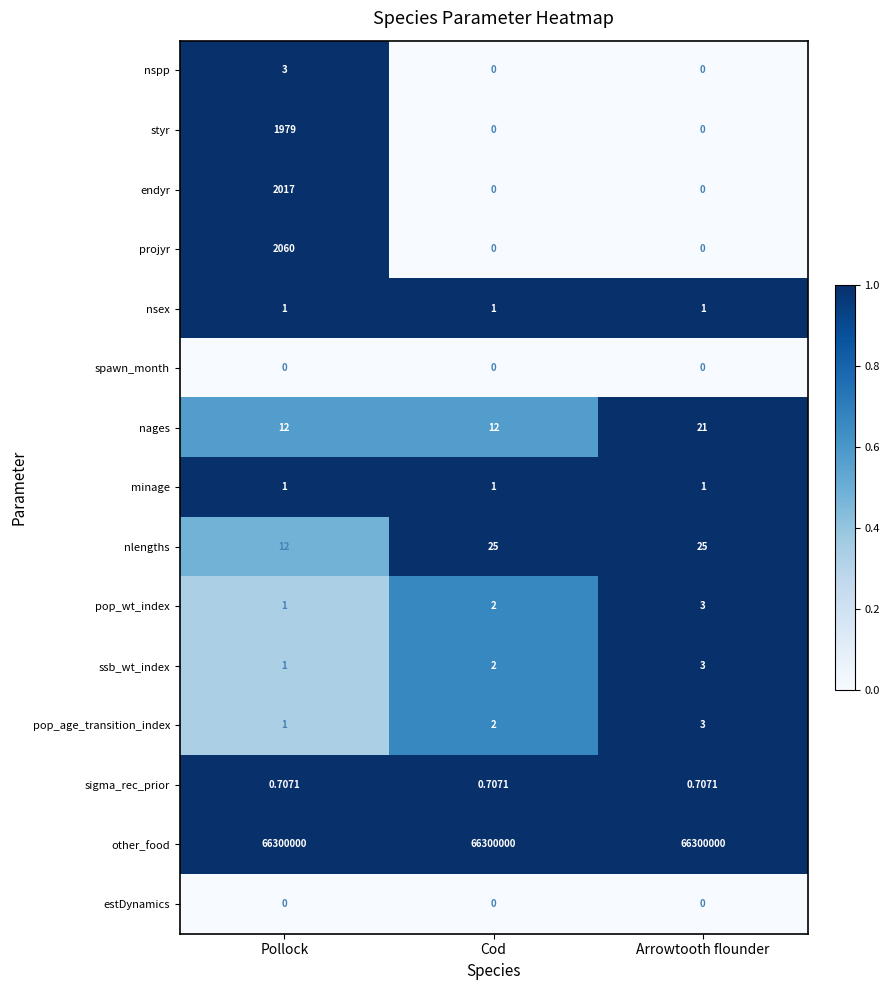

At which label is nlengths closest to 18?

Pollock